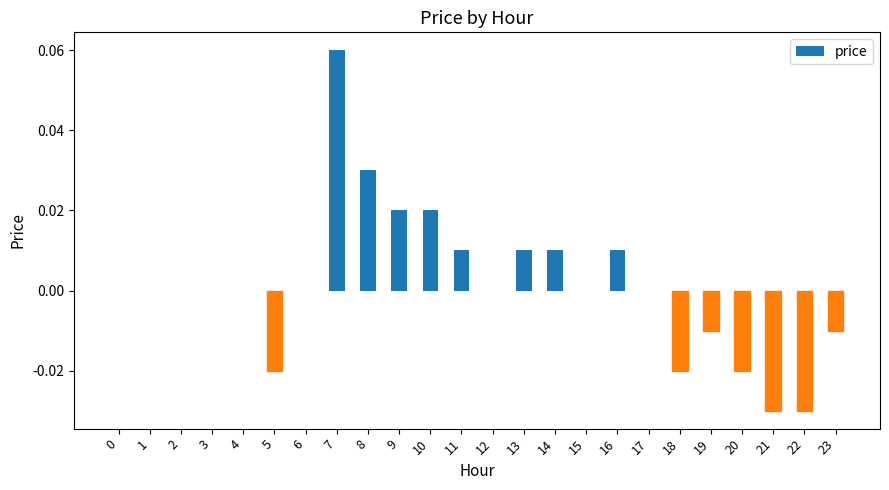

The chart shows a value of 0.0 at 4. True or false?

True